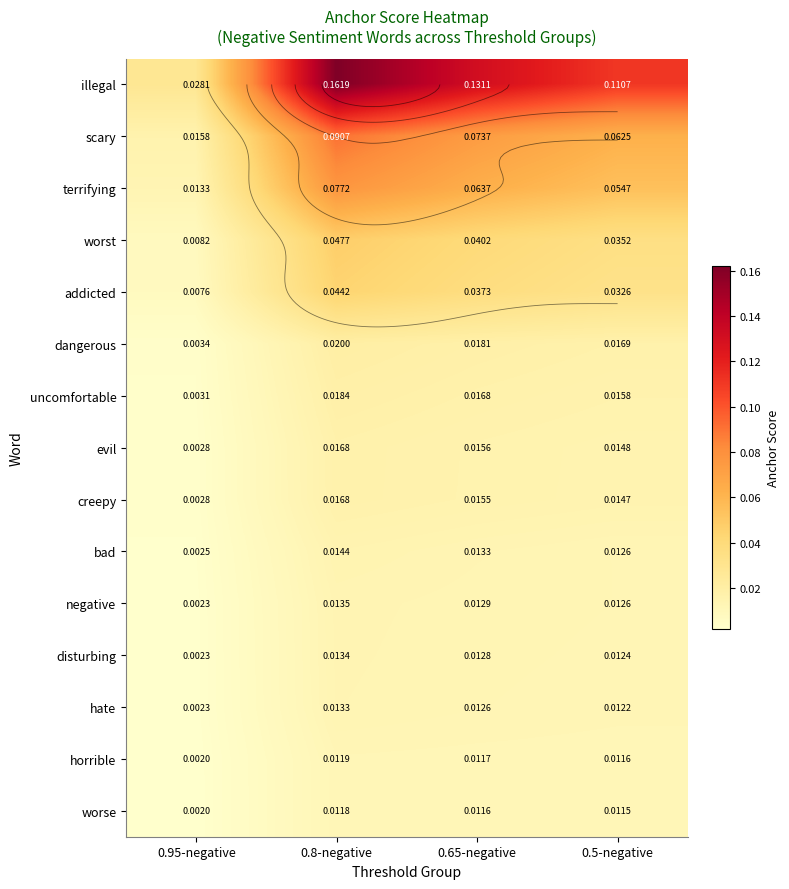

The value of addicted at 0.65-negative is 0.0. True or false?

True